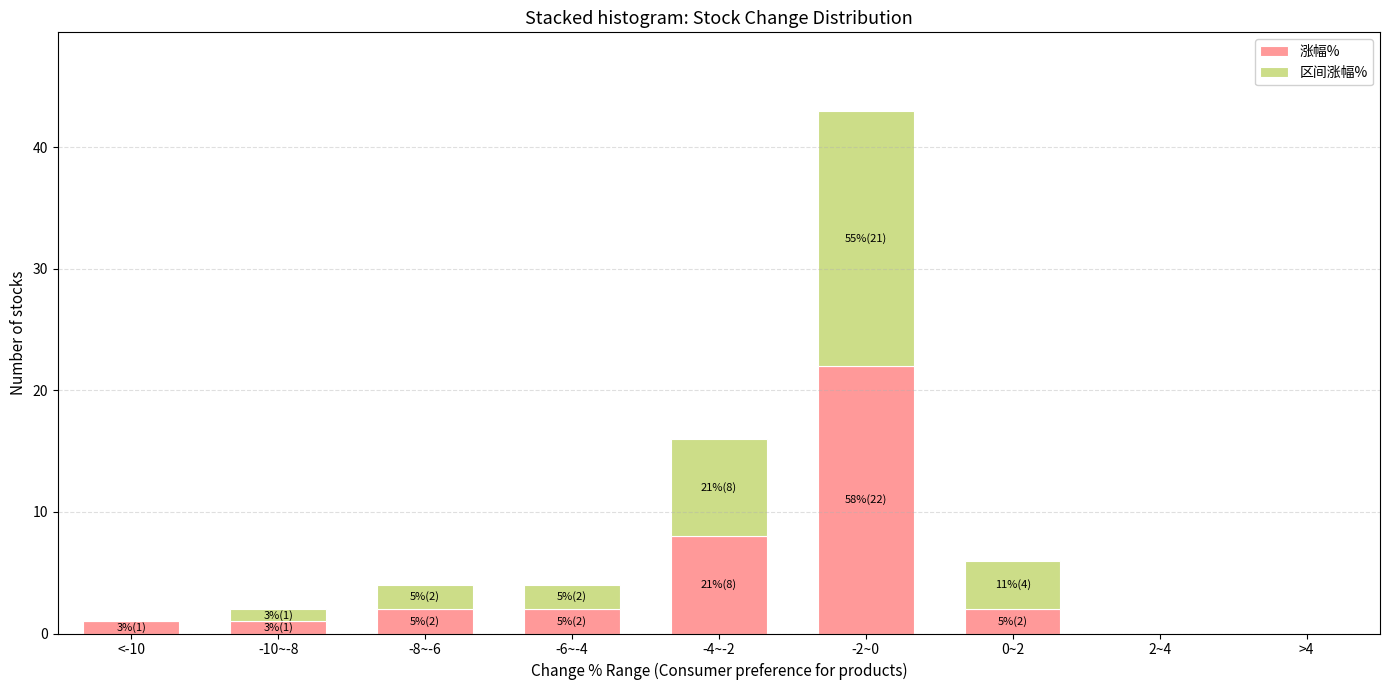

Reading right to left, list the values for the 涨幅% series.

>4=0	2~4=0	0~2=2	-2~0=22	-4~-2=8	-6~-4=2	-8~-6=2	-10~-8=1	<-10=1